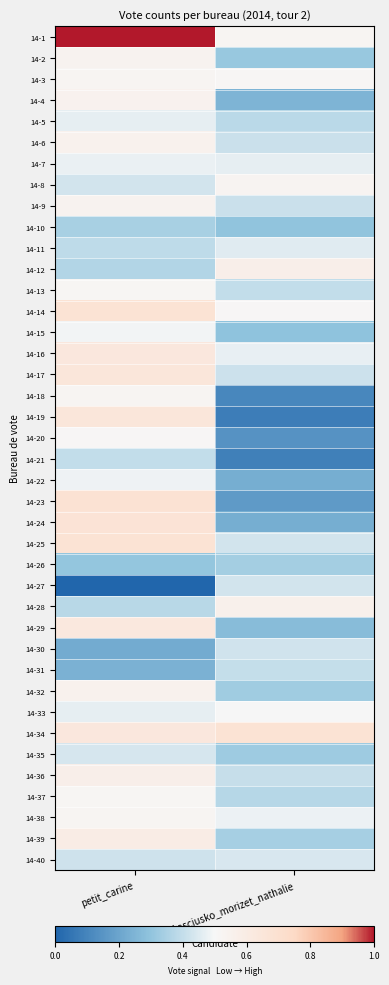

Reading left to right, extract all data points from this chart.

14-1: petit_carine=1.0	kosciusko_morizet_nathalie=0.5
14-2: petit_carine=0.5	kosciusko_morizet_nathalie=0.3
14-3: petit_carine=0.5	kosciusko_morizet_nathalie=0.5
14-4: petit_carine=0.5	kosciusko_morizet_nathalie=0.2
14-5: petit_carine=0.5	kosciusko_morizet_nathalie=0.4
14-6: petit_carine=0.5	kosciusko_morizet_nathalie=0.4
14-7: petit_carine=0.5	kosciusko_morizet_nathalie=0.5
14-8: petit_carine=0.4	kosciusko_morizet_nathalie=0.5
14-9: petit_carine=0.5	kosciusko_morizet_nathalie=0.4
14-10: petit_carine=0.3	kosciusko_morizet_nathalie=0.3
14-11: petit_carine=0.4	kosciusko_morizet_nathalie=0.5
14-12: petit_carine=0.4	kosciusko_morizet_nathalie=0.6
14-13: petit_carine=0.5	kosciusko_morizet_nathalie=0.4
14-14: petit_carine=0.7	kosciusko_morizet_nathalie=0.5
14-15: petit_carine=0.5	kosciusko_morizet_nathalie=0.3
14-16: petit_carine=0.6	kosciusko_morizet_nathalie=0.5
14-17: petit_carine=0.6	kosciusko_morizet_nathalie=0.4
14-18: petit_carine=0.5	kosciusko_morizet_nathalie=0.1
14-19: petit_carine=0.7	kosciusko_morizet_nathalie=0.1
14-20: petit_carine=0.5	kosciusko_morizet_nathalie=0.1
14-21: petit_carine=0.4	kosciusko_morizet_nathalie=0.1
14-22: petit_carine=0.5	kosciusko_morizet_nathalie=0.2
14-23: petit_carine=0.7	kosciusko_morizet_nathalie=0.2
14-24: petit_carine=0.7	kosciusko_morizet_nathalie=0.2
14-25: petit_carine=0.7	kosciusko_morizet_nathalie=0.4
14-26: petit_carine=0.3	kosciusko_morizet_nathalie=0.3
14-27: petit_carine=0.0	kosciusko_morizet_nathalie=0.4
14-28: petit_carine=0.4	kosciusko_morizet_nathalie=0.6
14-29: petit_carine=0.6	kosciusko_morizet_nathalie=0.3
14-30: petit_carine=0.2	kosciusko_morizet_nathalie=0.4
14-31: petit_carine=0.2	kosciusko_morizet_nathalie=0.4
14-32: petit_carine=0.5	kosciusko_morizet_nathalie=0.3
14-33: petit_carine=0.5	kosciusko_morizet_nathalie=0.5
14-34: petit_carine=0.6	kosciusko_morizet_nathalie=0.7
14-35: petit_carine=0.4	kosciusko_morizet_nathalie=0.3
14-36: petit_carine=0.6	kosciusko_morizet_nathalie=0.4
14-37: petit_carine=0.5	kosciusko_morizet_nathalie=0.4
14-38: petit_carine=0.5	kosciusko_morizet_nathalie=0.5
14-39: petit_carine=0.6	kosciusko_morizet_nathalie=0.3
14-40: petit_carine=0.4	kosciusko_morizet_nathalie=0.4